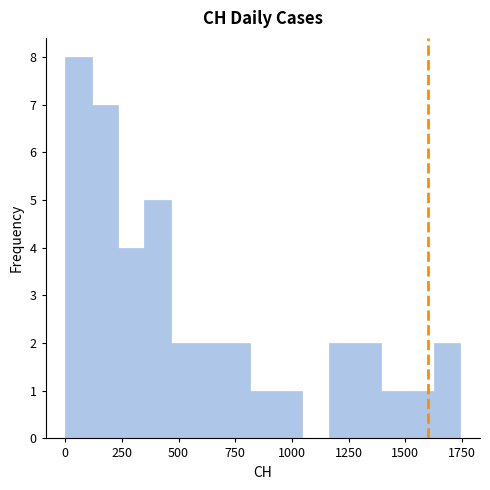

Read against the x-axis, roughly where is the centre of the tallest bar?

50